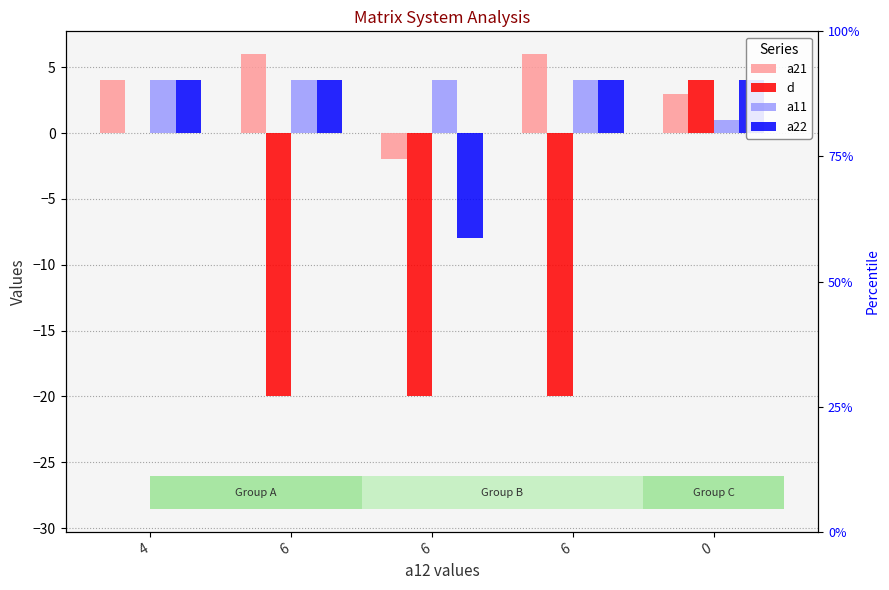

Reading right to left, list all the values displayed in this chart.

a21: 0=3	6=6	6=-2	6=6	4=4
d: 0=4	6=-20	6=-20	6=-20	4=0
a11: 0=1	6=4	6=4	6=4	4=4
a22: 0=4	6=4	6=-8	6=4	4=4